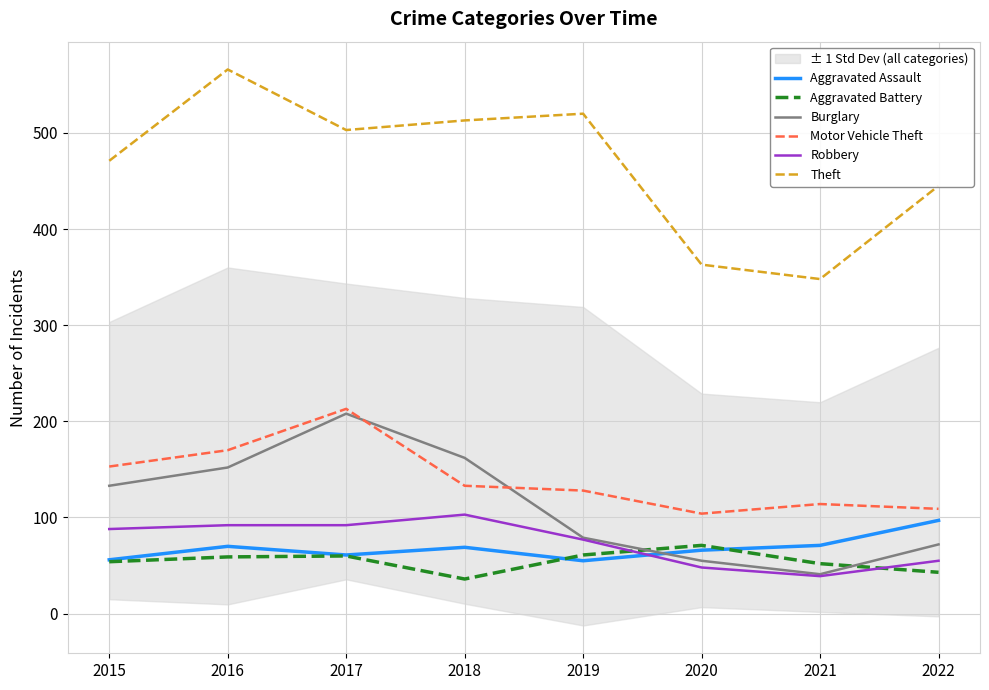

Is this an area chart (filled region under the line)?

No